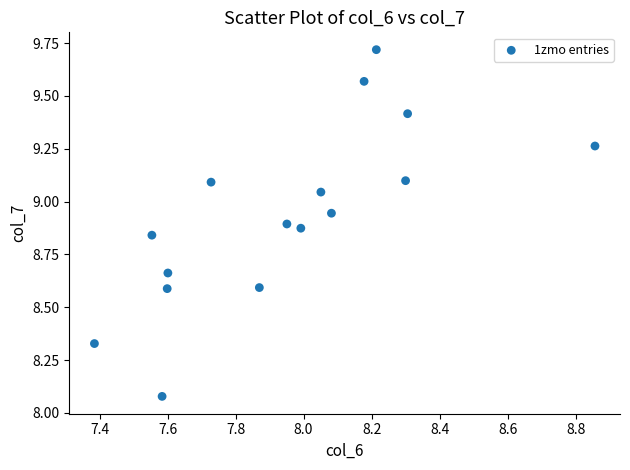

What is the range of Y values (max minus min)?

1.6